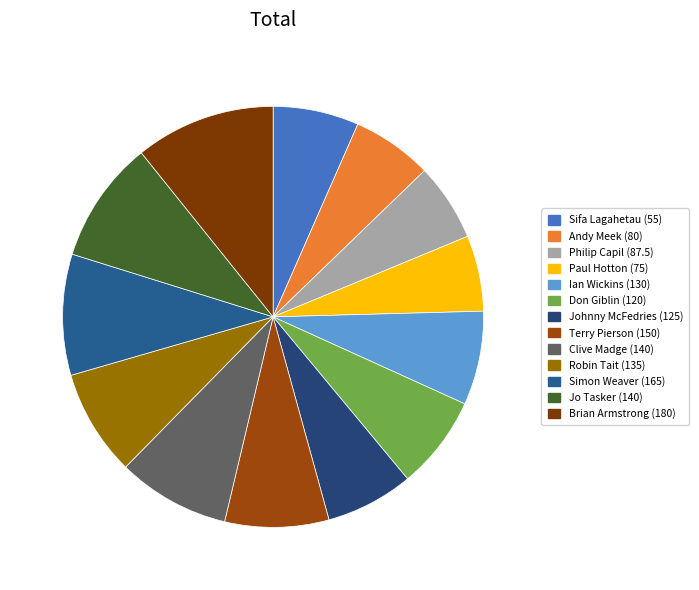

To the nearest percent, what is the combined percentage of Don Giblin (120) and Paul Hotton (75)?

13%